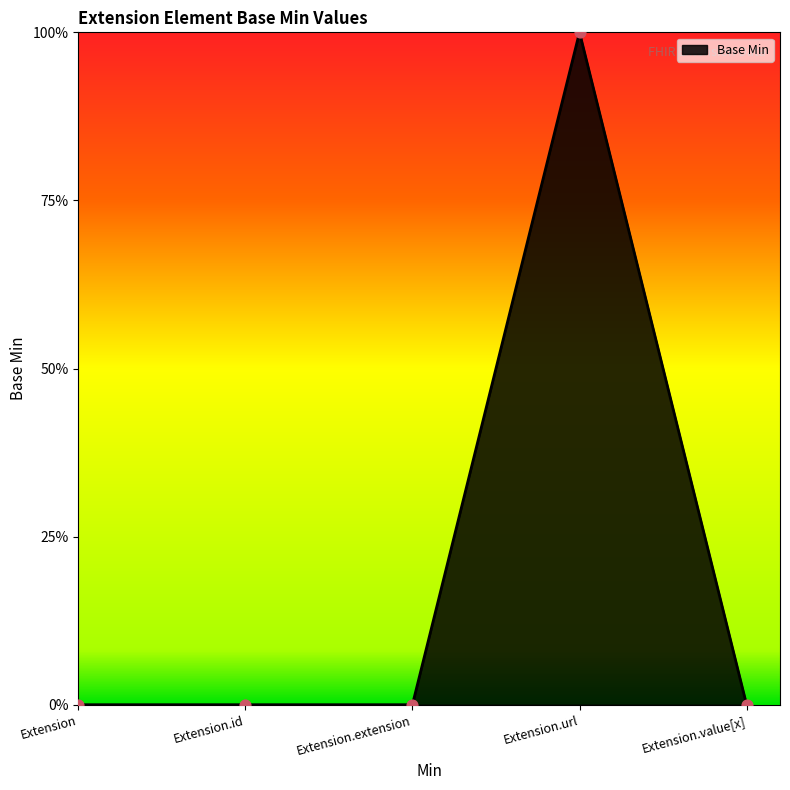

What is the change in value from Extension.id to Extension.url?

+1